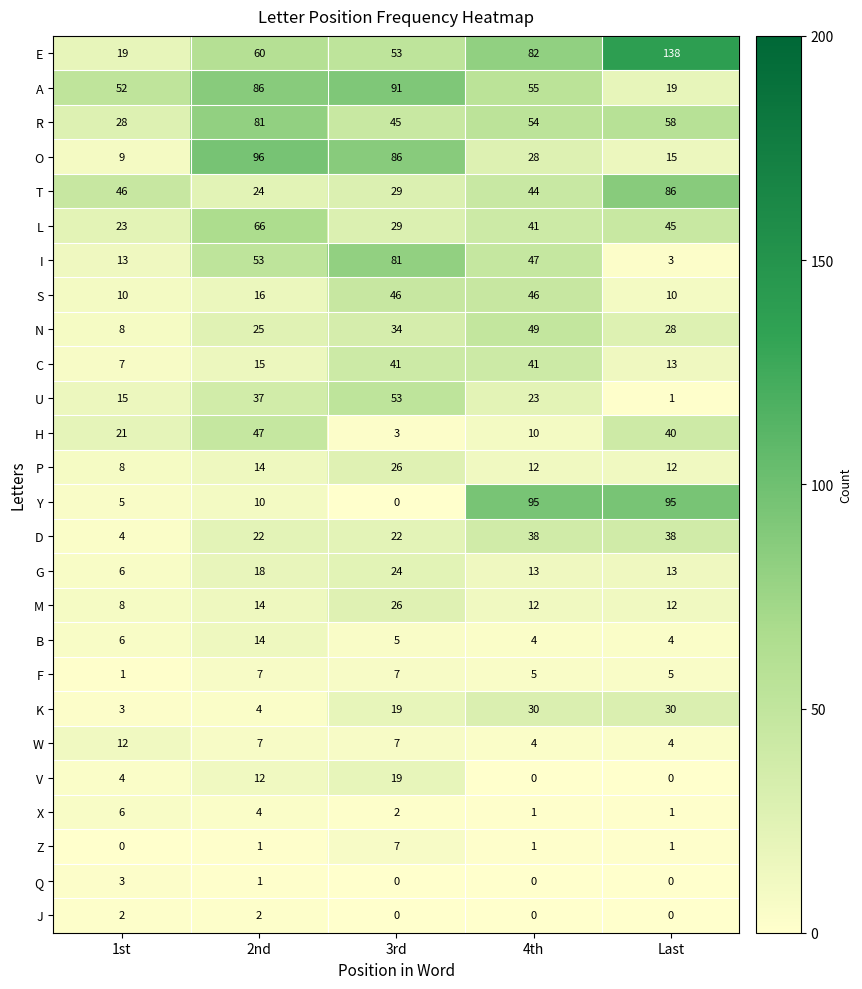

Which series has the largest total across all categories?

E